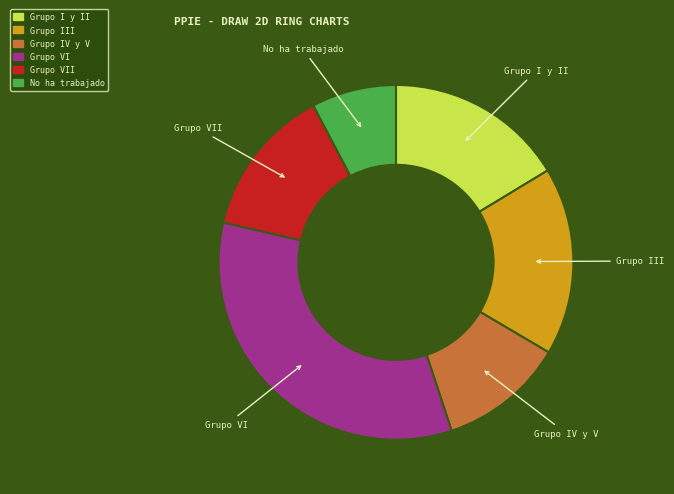

Which slice is the smallest?

No ha trabajado